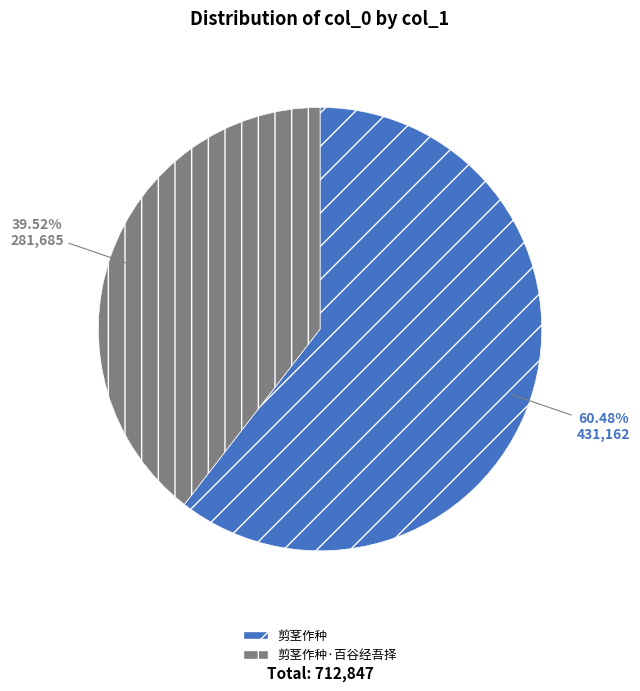

To the nearest percent, what is the average slice percentage?

50%